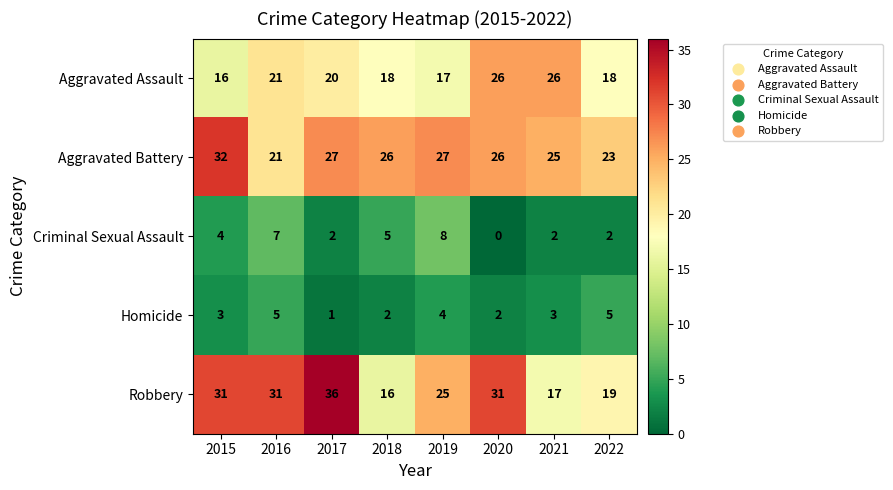

How many values in the Criminal Sexual Assault series are below 4?

4